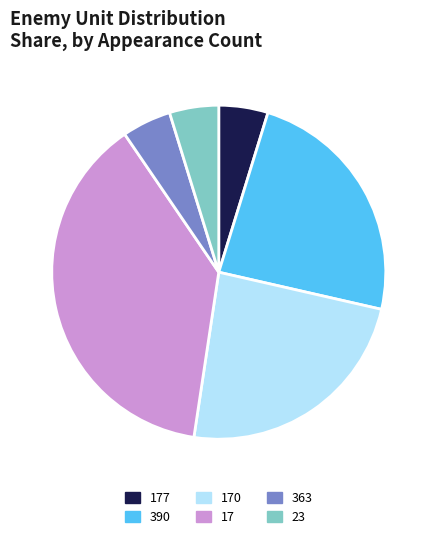

Which has a higher value, 170 or 23?

170